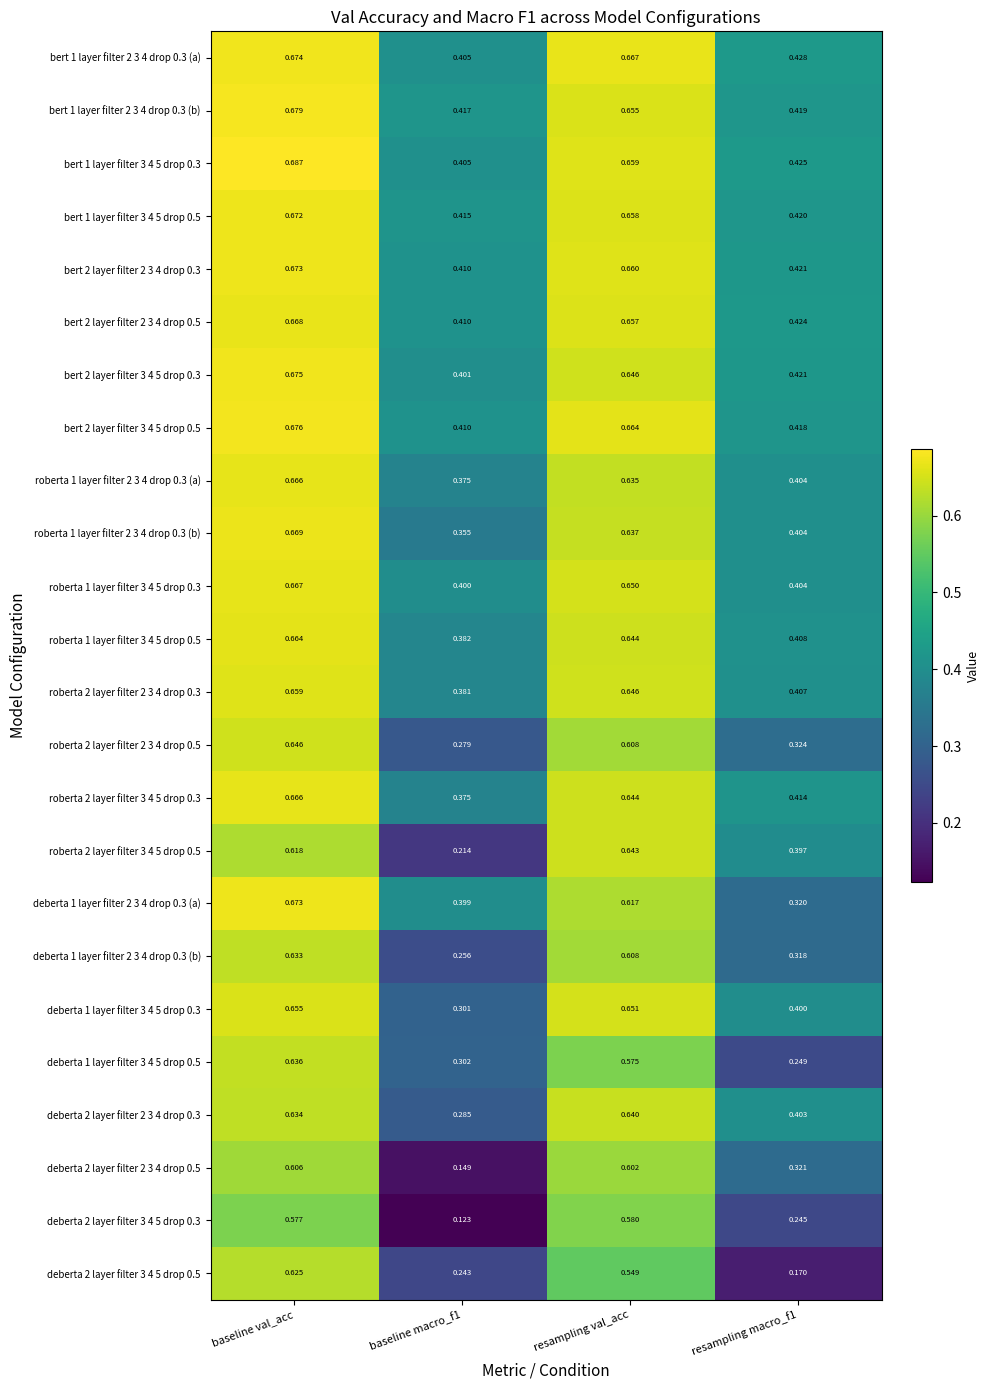

Is the value of deberta 1 layer filter 3 4 5 drop 0.3 at resampling macro_f1 greater than the value of roberta 1 layer filter 2 3 4 drop 0.3 (b) at resampling macro_f1?

No